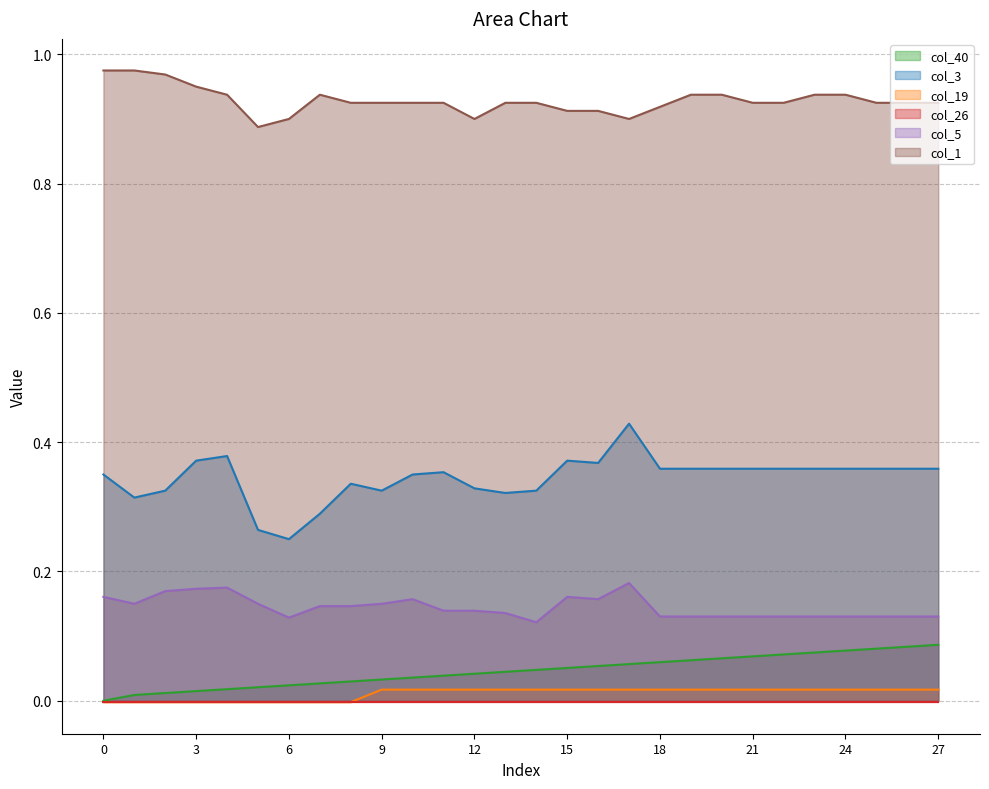

Which series has the widest spread of values?

col_3